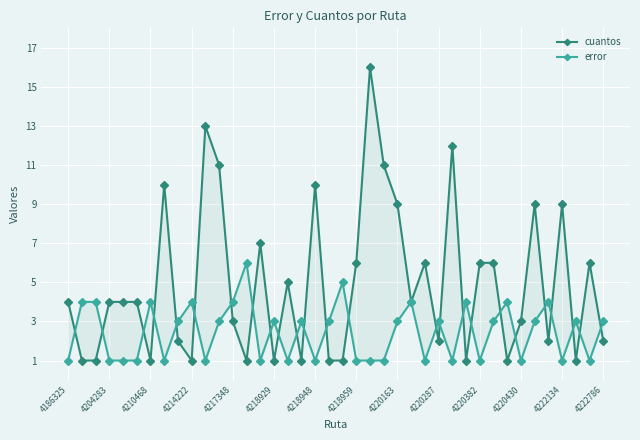

Is it true that cuantos equals 1 at 4220430?

False